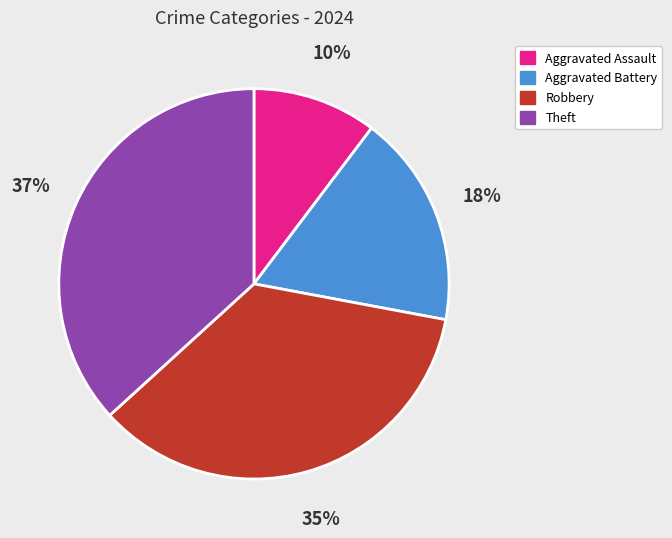

Which slice is the smallest?

Aggravated Assault